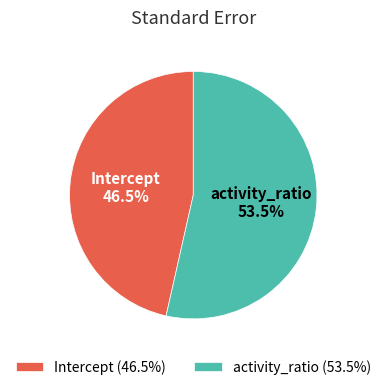

Do activity_ratio and Intercept together represent more than half of the pie?

Yes